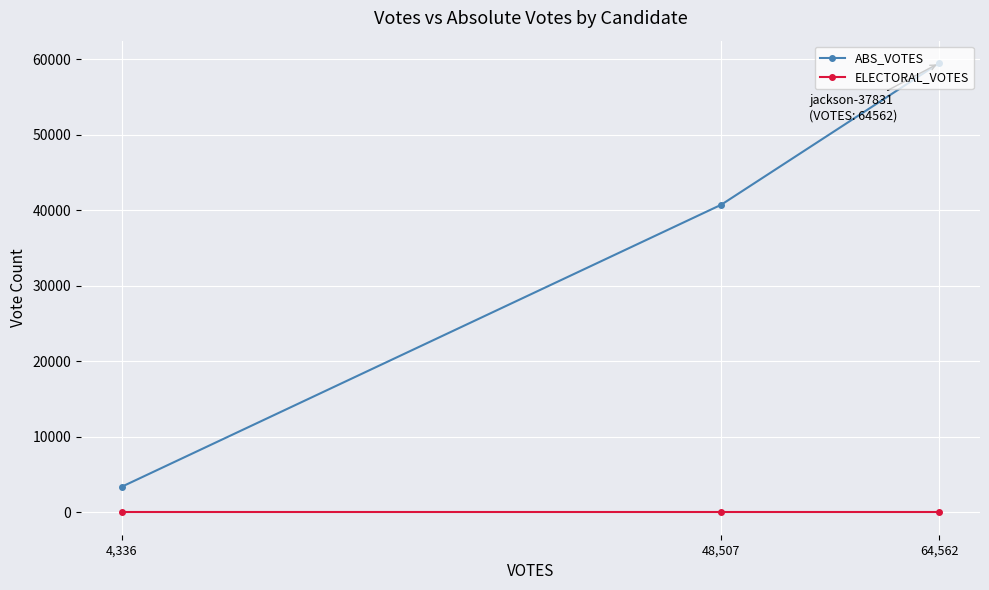

What is the label of the 3rd point from the right?

4,336